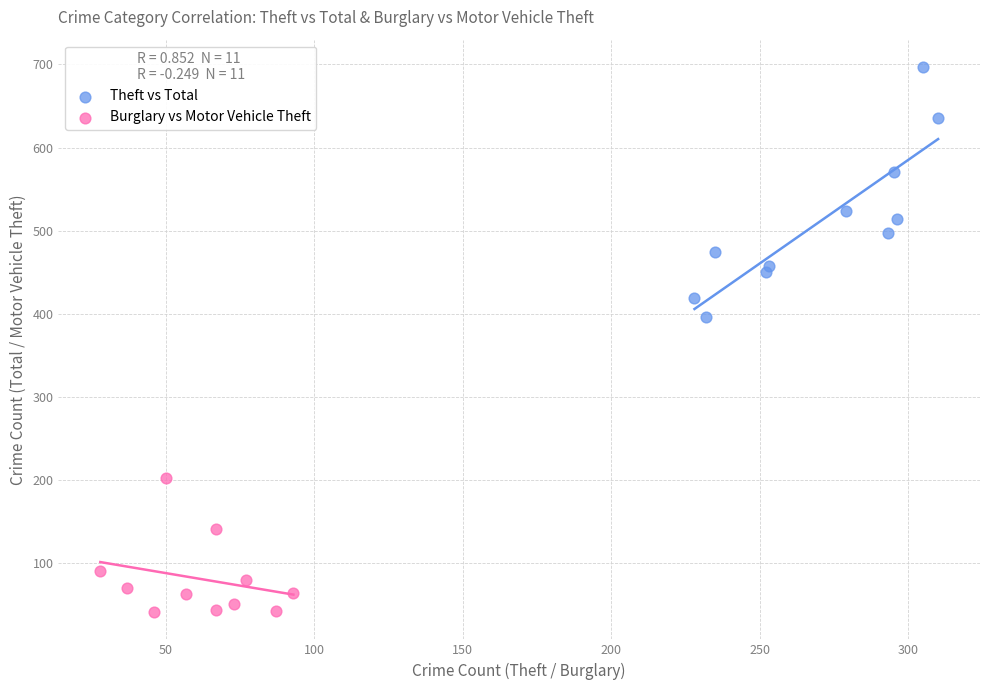

What are all the series names shown in the legend?

Theft vs Total, Burglary vs Motor Vehicle Theft